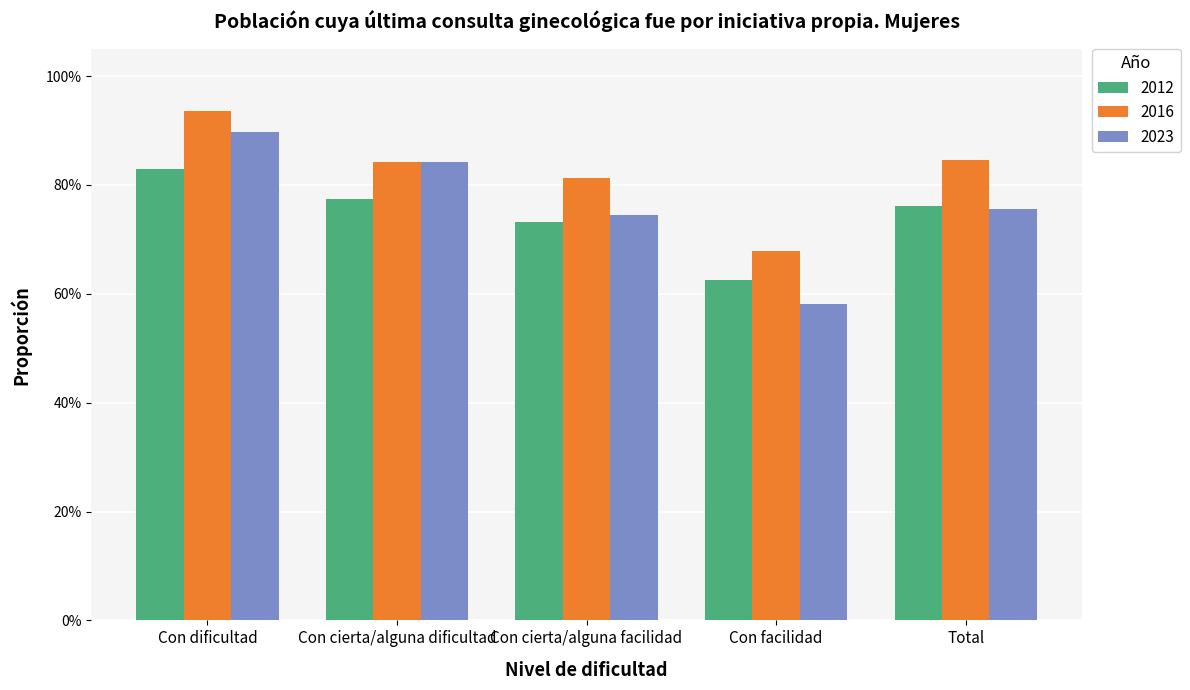

What is the label of the 1st bar from the right?

Total